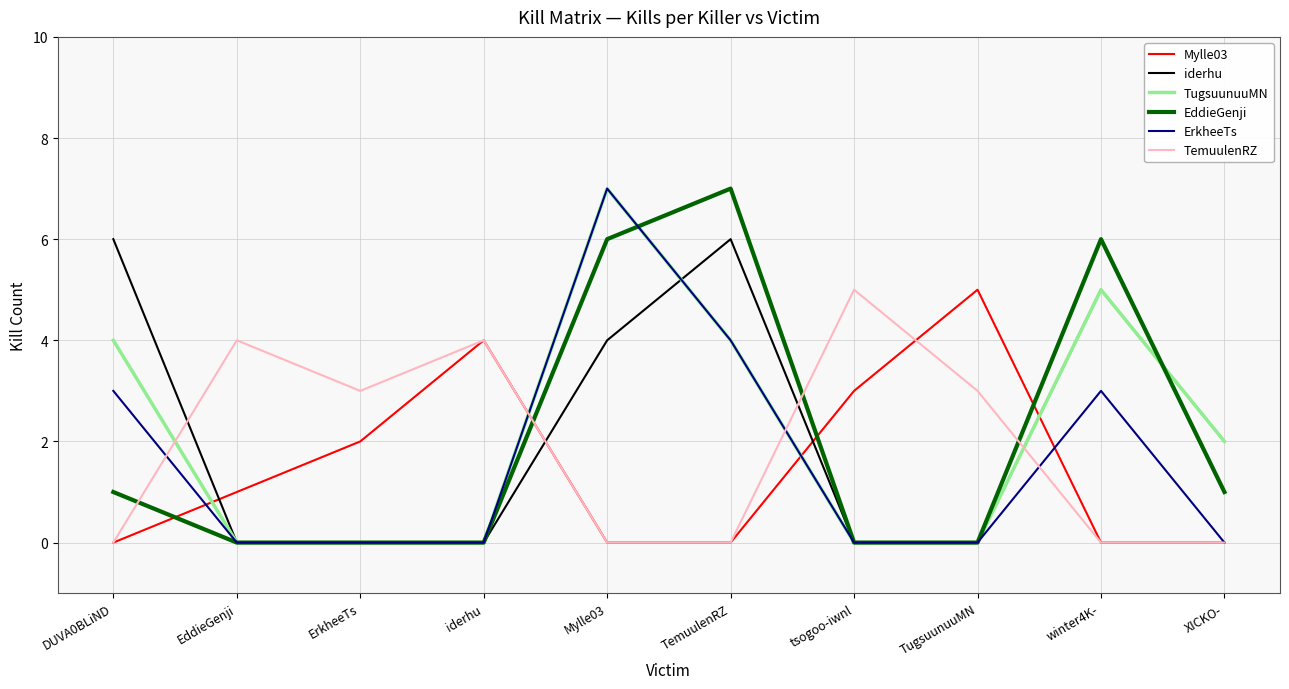

In TugsuunuuMN, how many points are higher than both neighbors (excluding endpoints)?

2